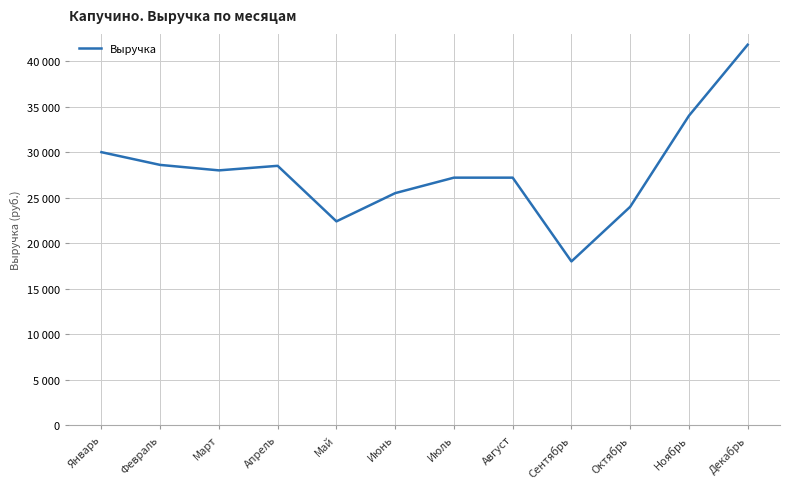

What is the sum of all values?

335200